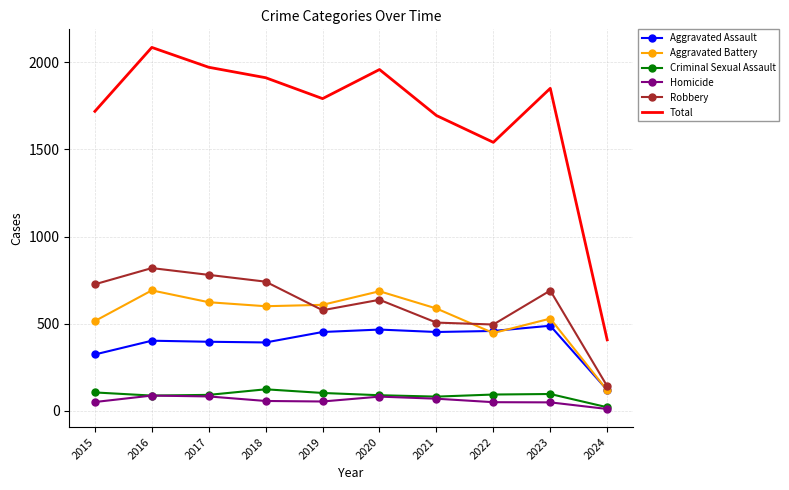

At which label does Total reach its peak?

2016